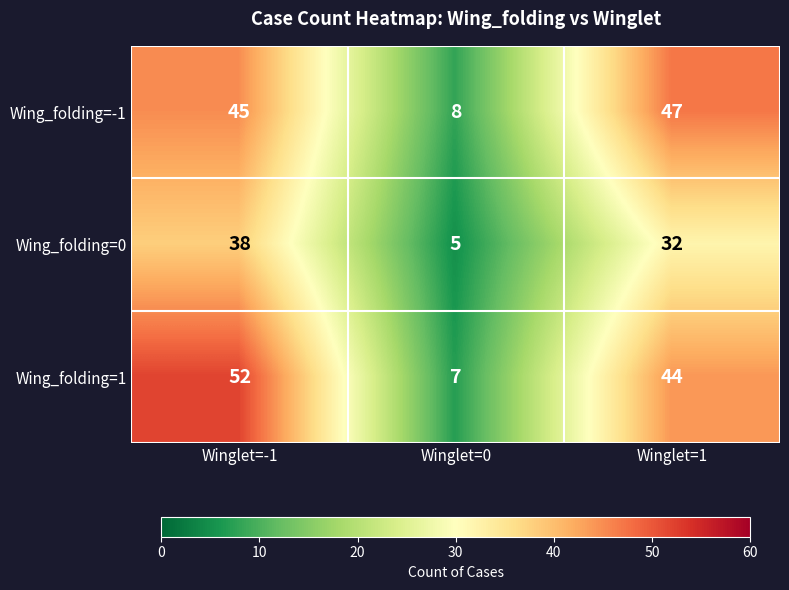

Is it true that Wing_folding=1 equals 7 at Winglet=0?

True